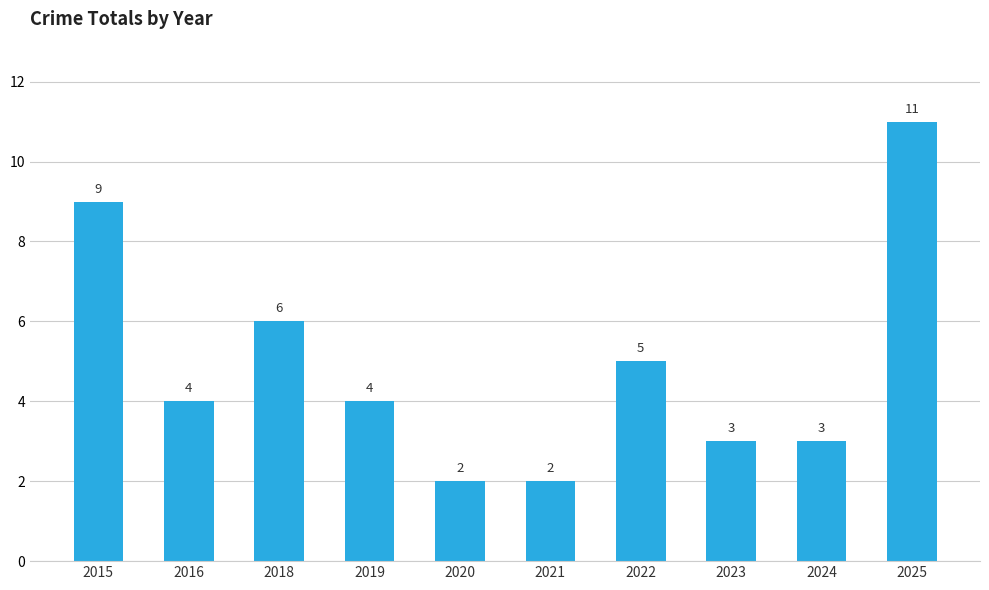

What is the smallest value displayed?

2